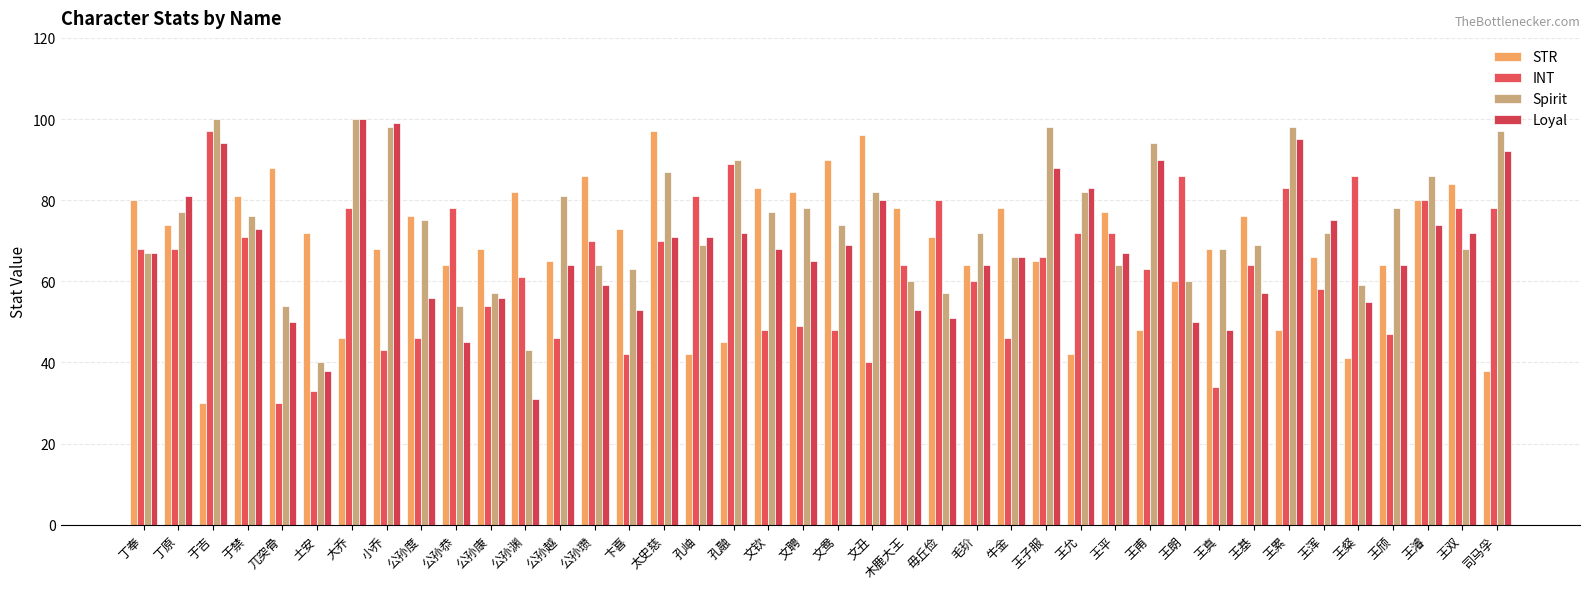

How many data points does each series have?

40